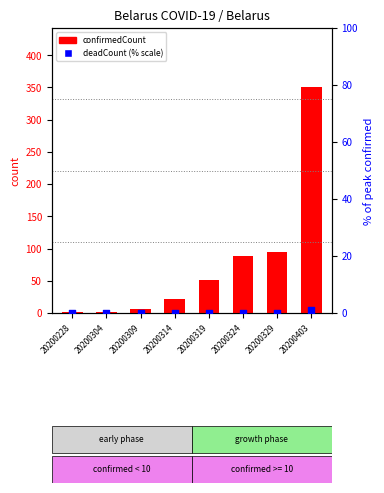

Which series reaches the minimum Y coordinate?

deadCount (% scale)